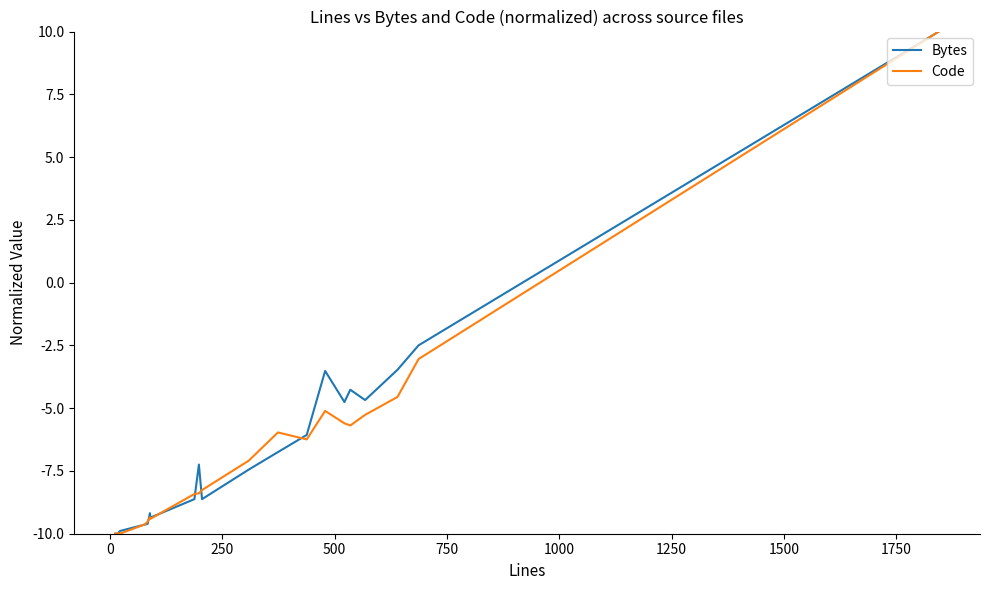

What is the minimum value for Code?

-10.0